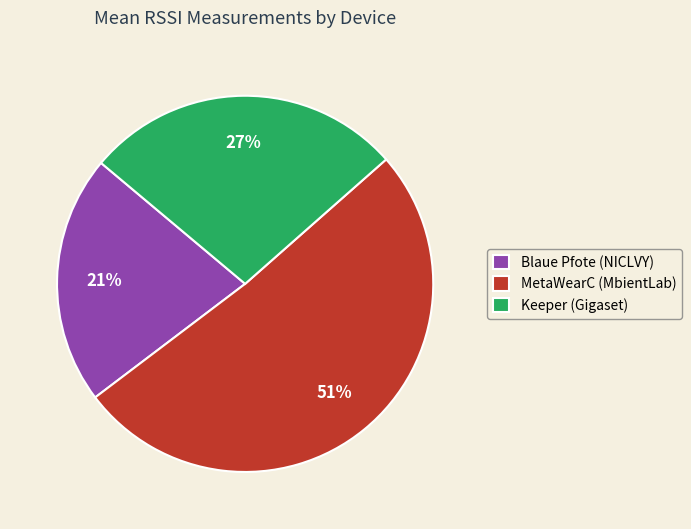

To the nearest percent, what is the difference between the largest and smallest slice percentages?

30%